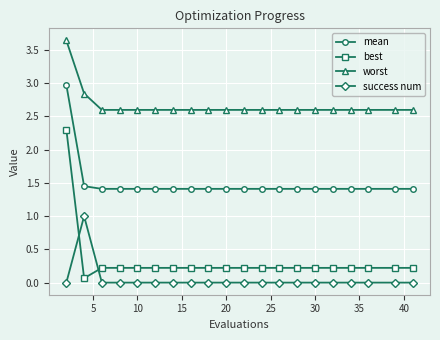

At how many categories does at least one series exceed 2?

20